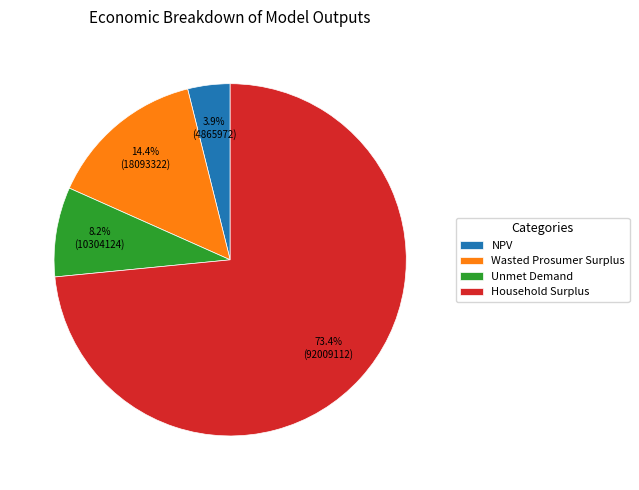

What is the ratio of the value at Unmet Demand to the value at NPV?

2.1